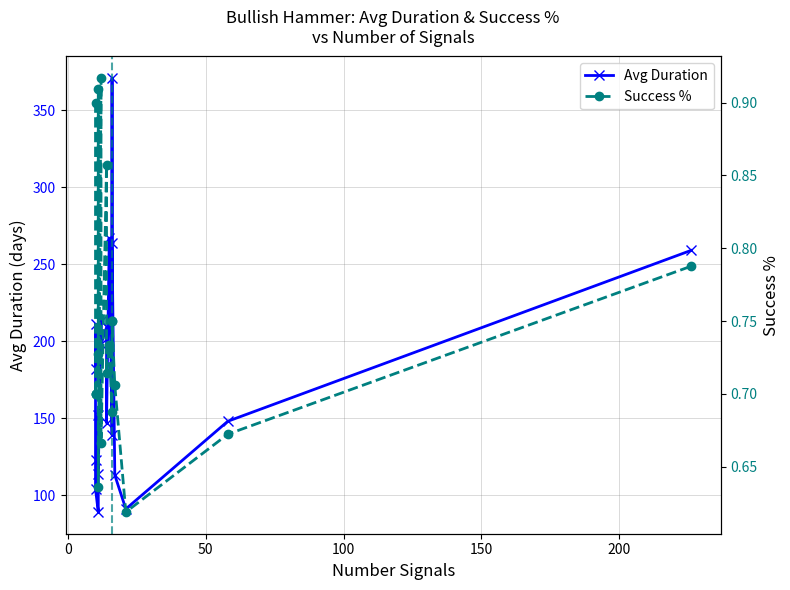

What is the smallest value displayed?

0.6